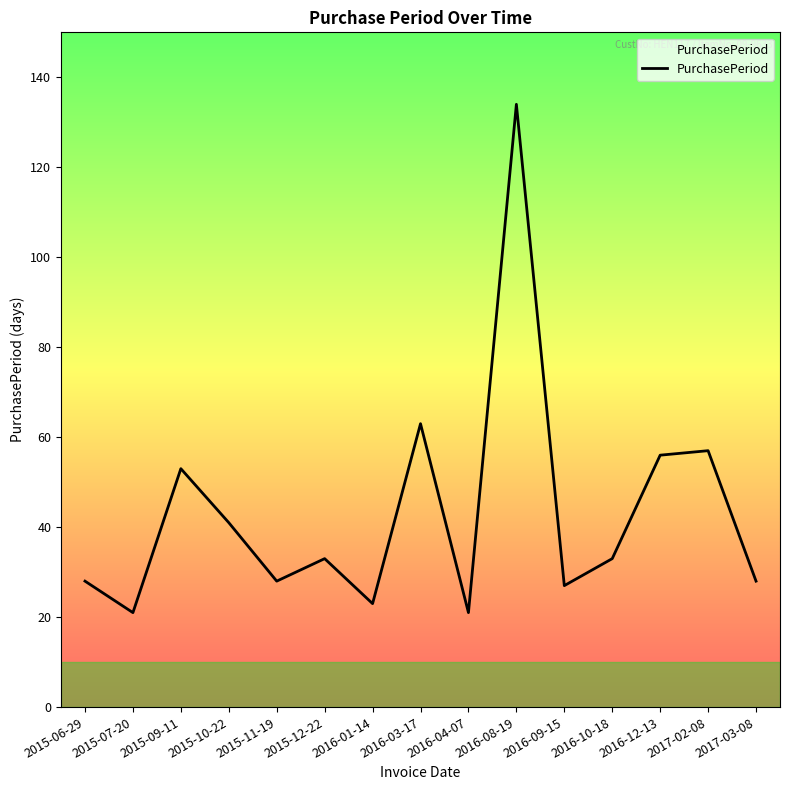

At which category does the data reach its first local valley?

2015-07-20